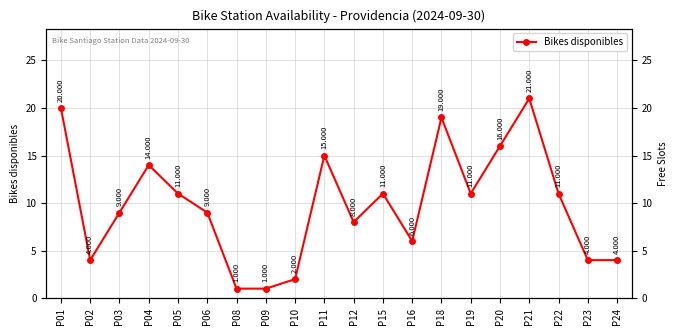

True or false: the data shows 6 at P16.

True